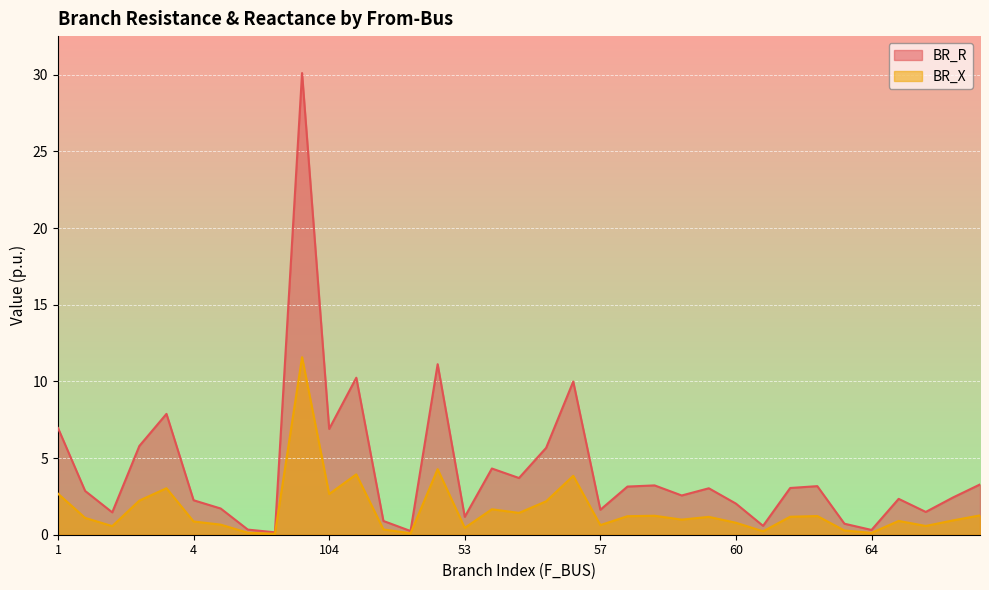

Which series has the largest total across all categories?

BR_R